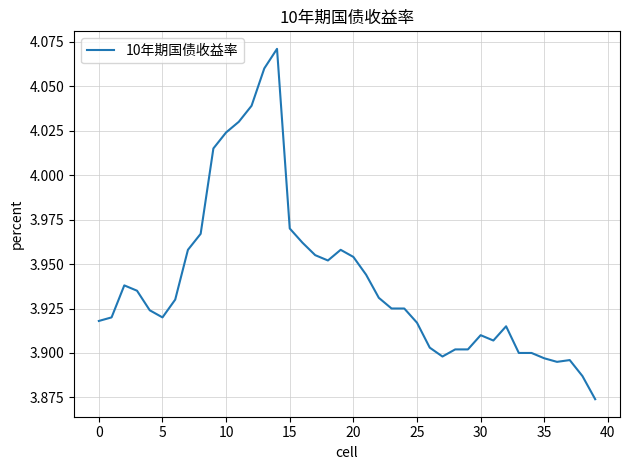

The value at 15 is 6.6. True or false?

False